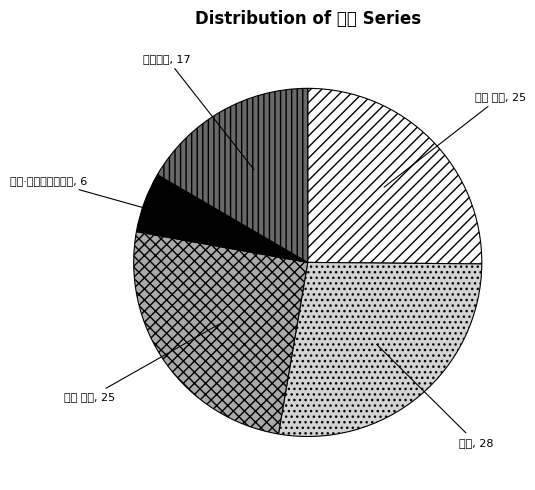

The 囊萤·残星数点照科斗 slice represents 6% of the pie. True or false?

True